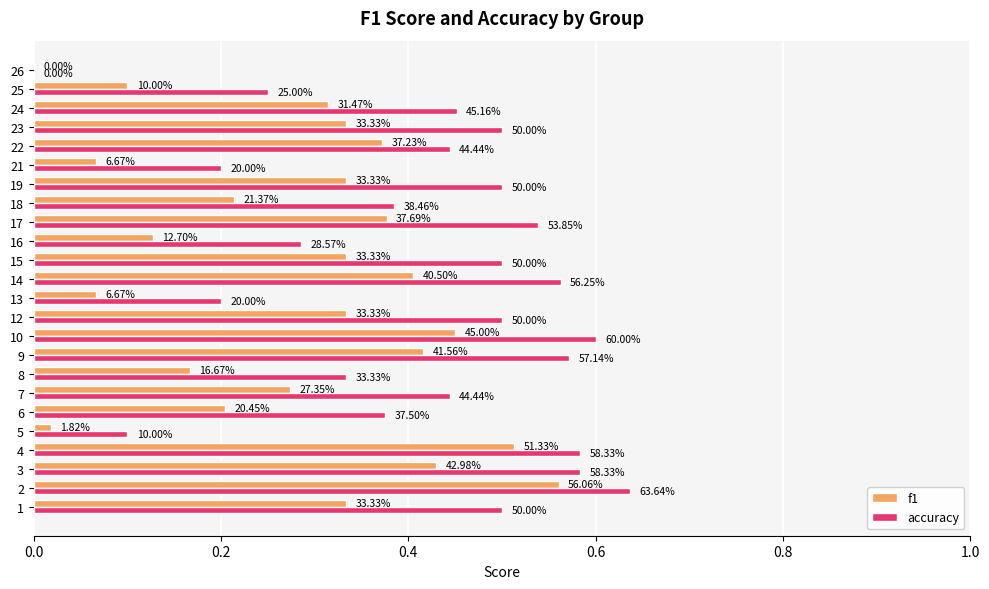

What is the difference between the maximum and minimum values in the accuracy series?

0.6